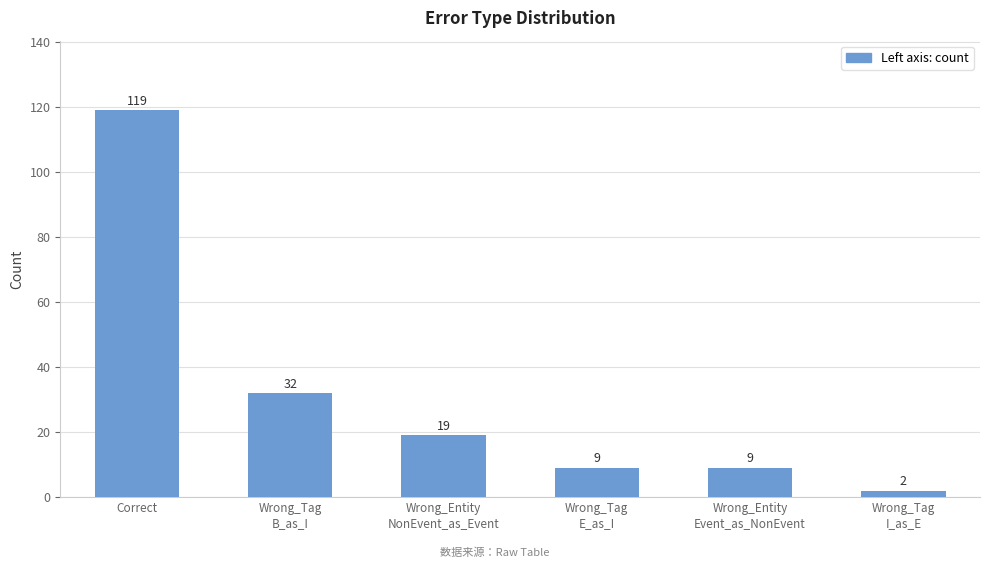

What is the difference between the maximum and minimum values?

117